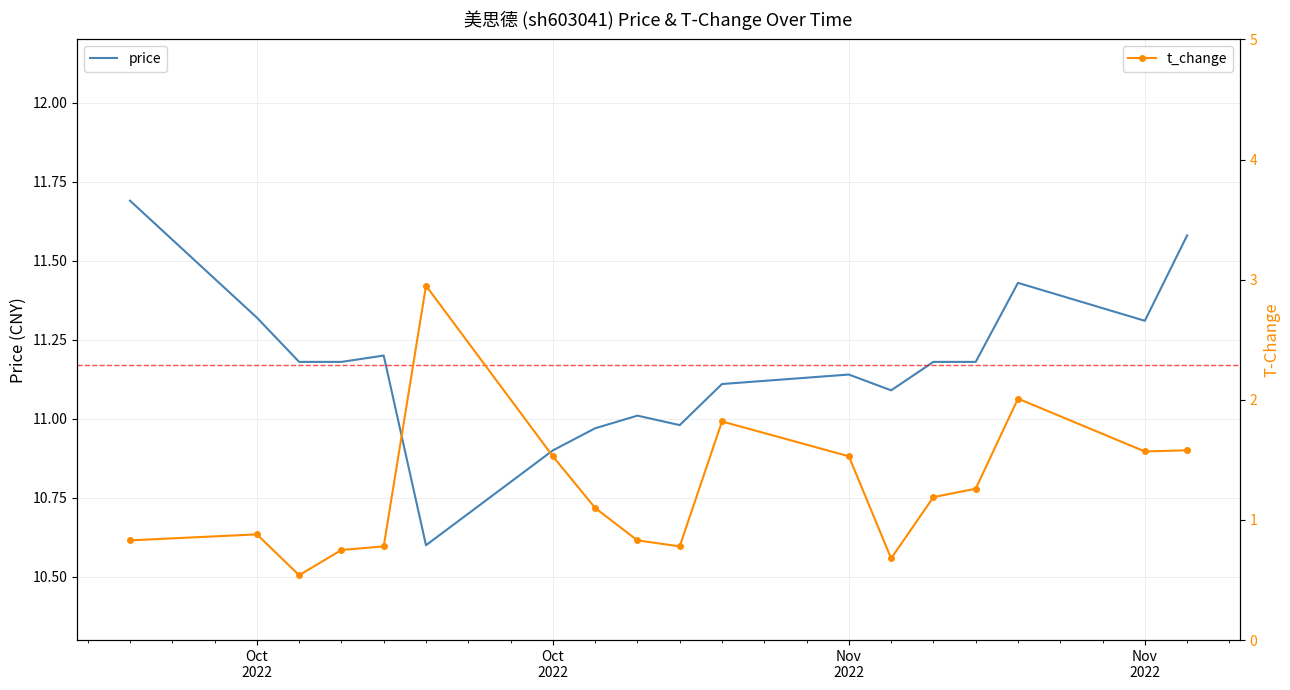

True or false: t_change has a value of 1.6 at Nov 2022.

True